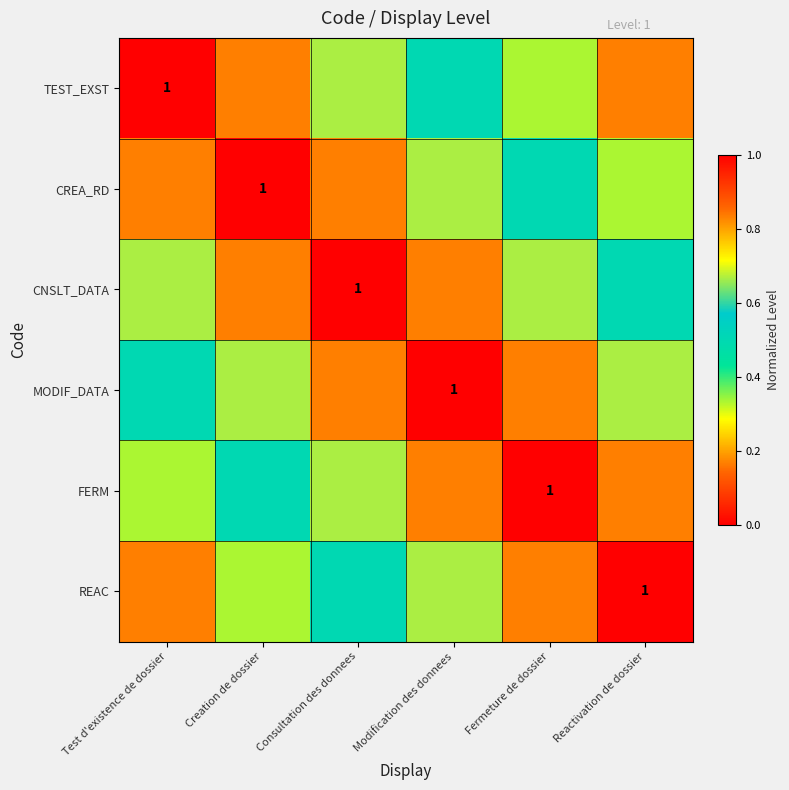

At how many categories does at least one series exceed 0?

6